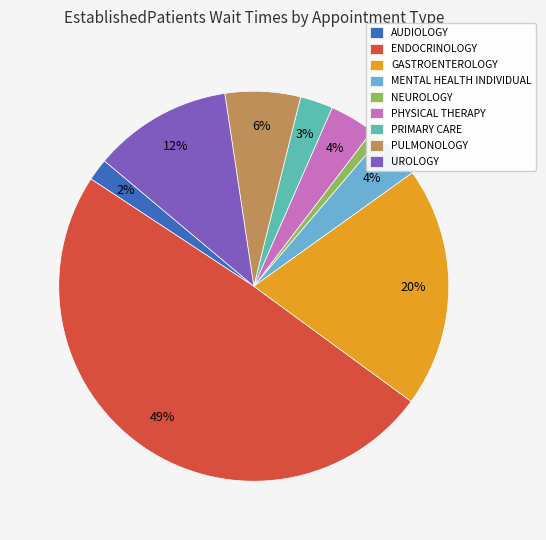

How many slices are in this pie chart?

9